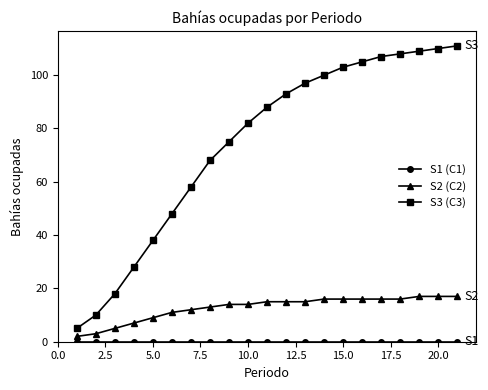

What is the maximum value shown in the chart?

111